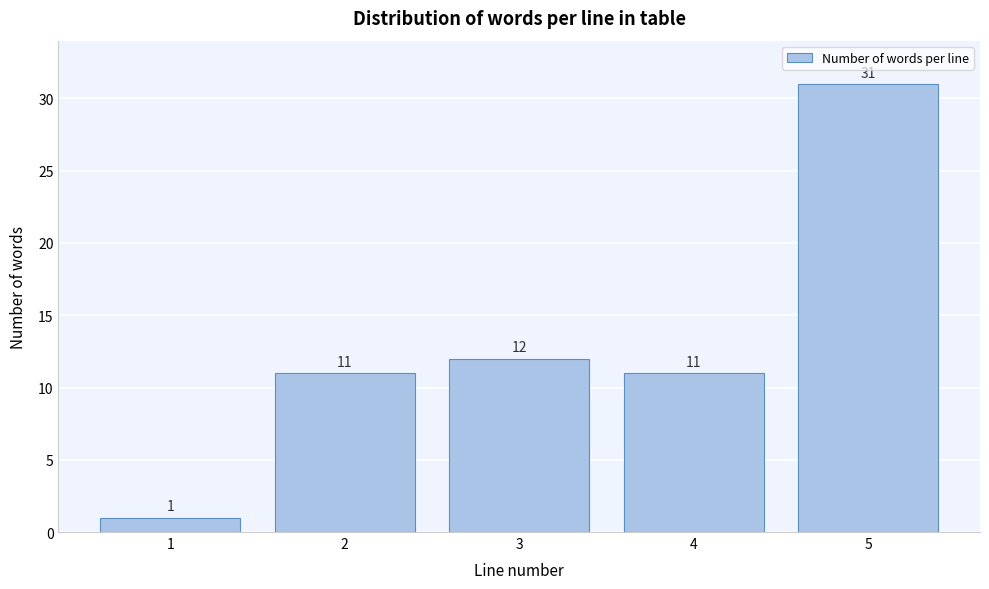

Reading left to right, transcribe all the data shown in this chart.

1=1	2=11	3=12	4=11	5=31